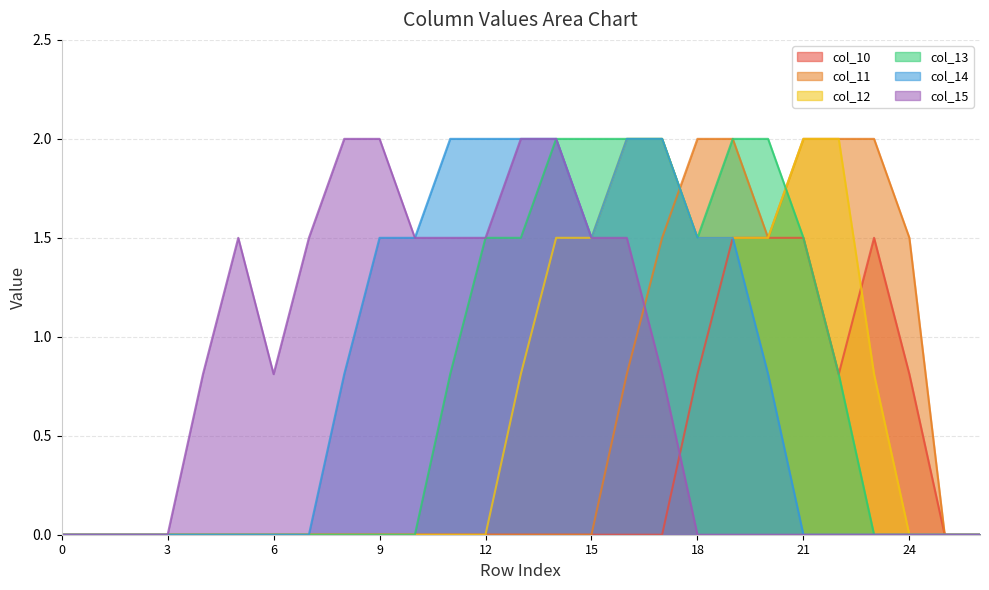

What is the total value across all series at 9?

3.5